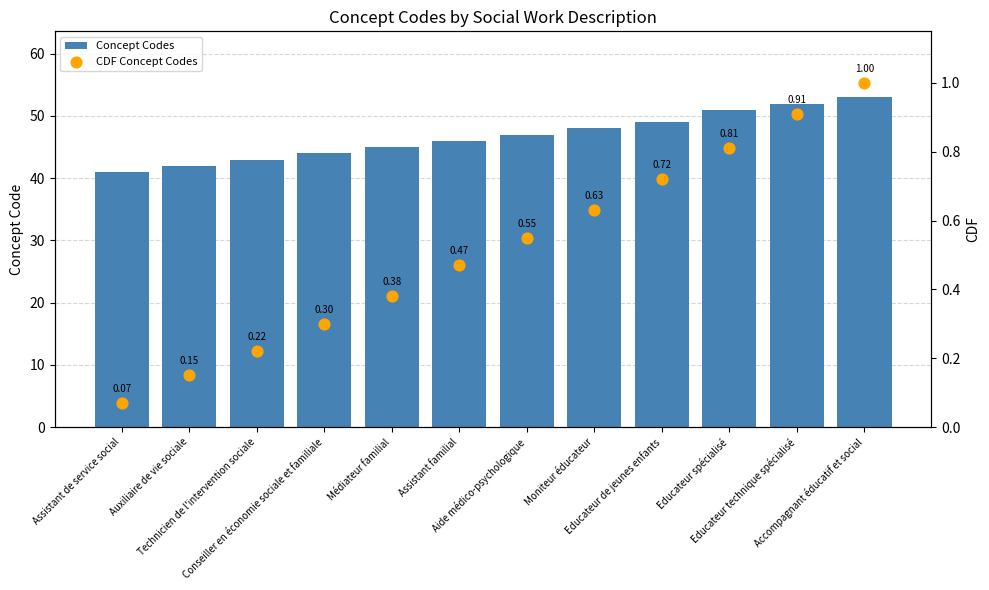

Which series contains the lowest Y value?

CDF Concept Codes